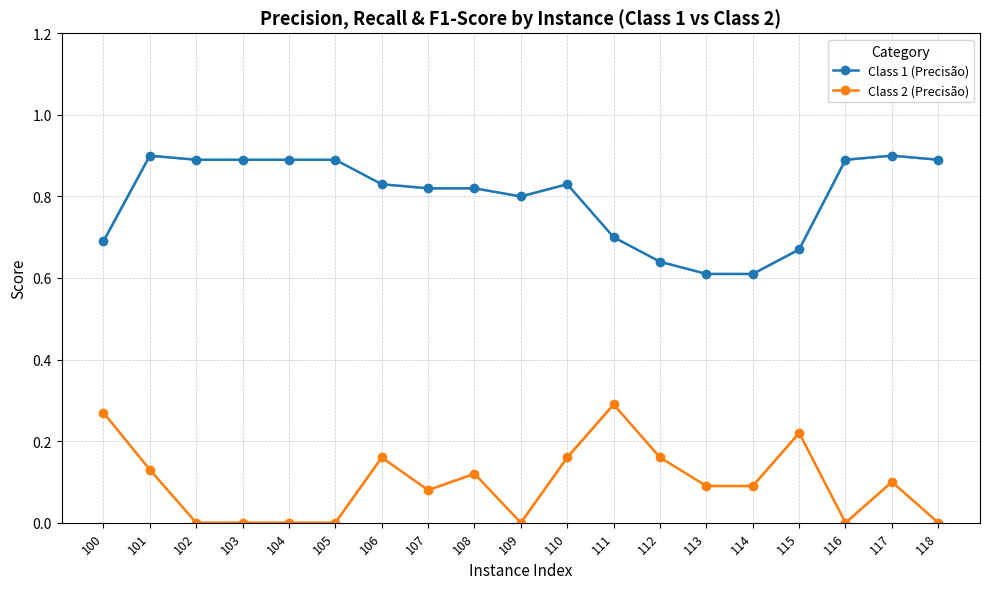

True or false: Class 2 (Precisão) and Class 1 (Precisão) cross at least once.

False